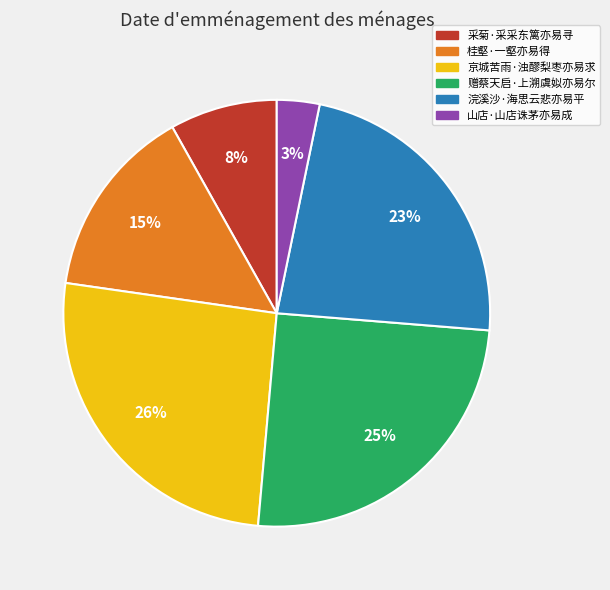

Combined, do 赠蔡天启·上溯虞姒亦易尔 and 京城苦雨·浊醪梨枣亦易求 account for over 50%?

Yes